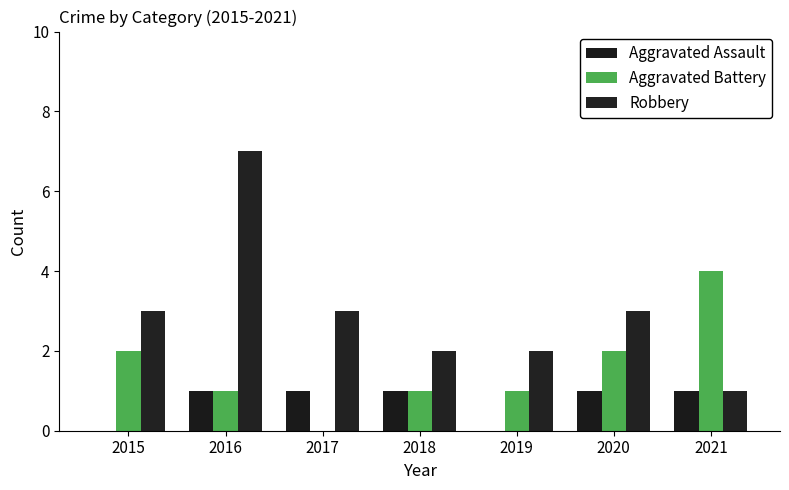

Which label corresponds to the largest value in the chart?

2016